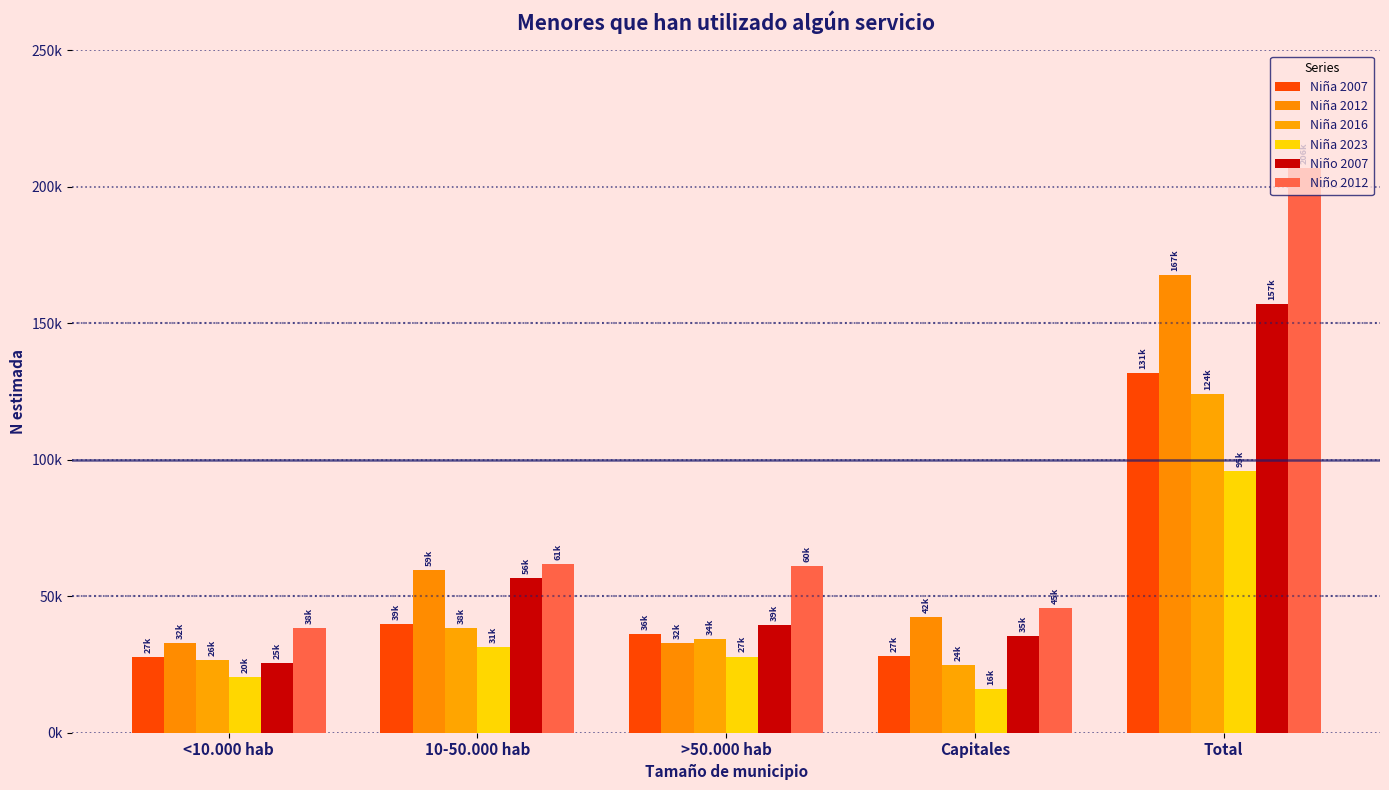

True or false: Niño 2012 has a value of 206817 at Total.

True